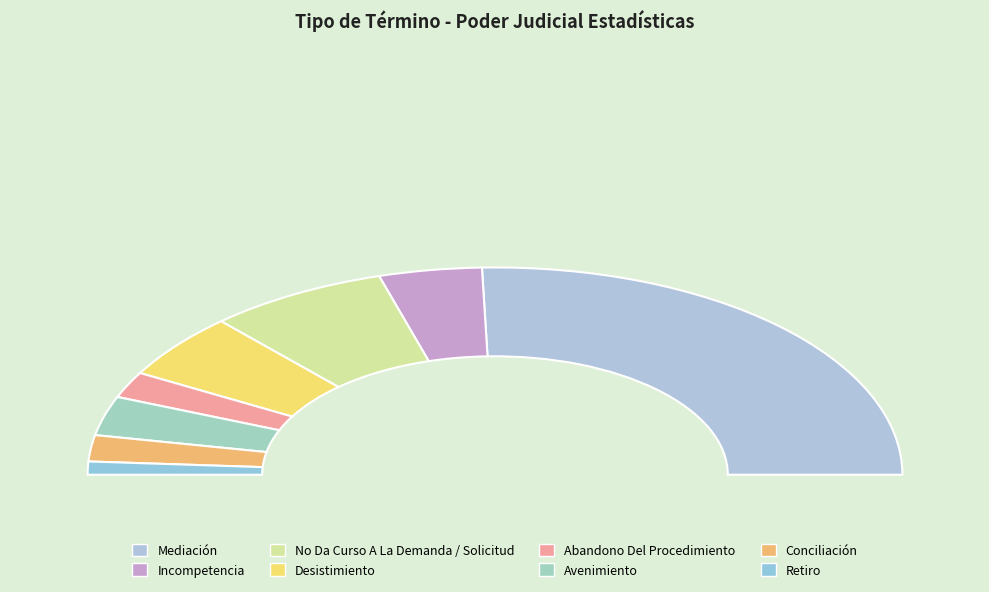

Approximately how many times larger is the value at Avenimiento compared to Conciliación?

1.5